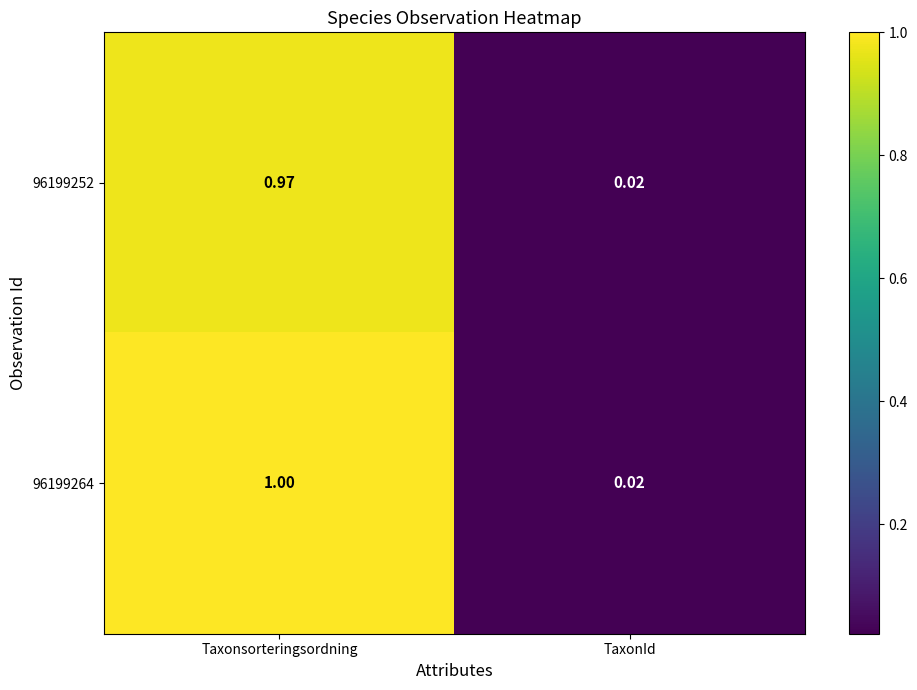

At which category is the sum across all series the highest?

Taxonsorteringsordning